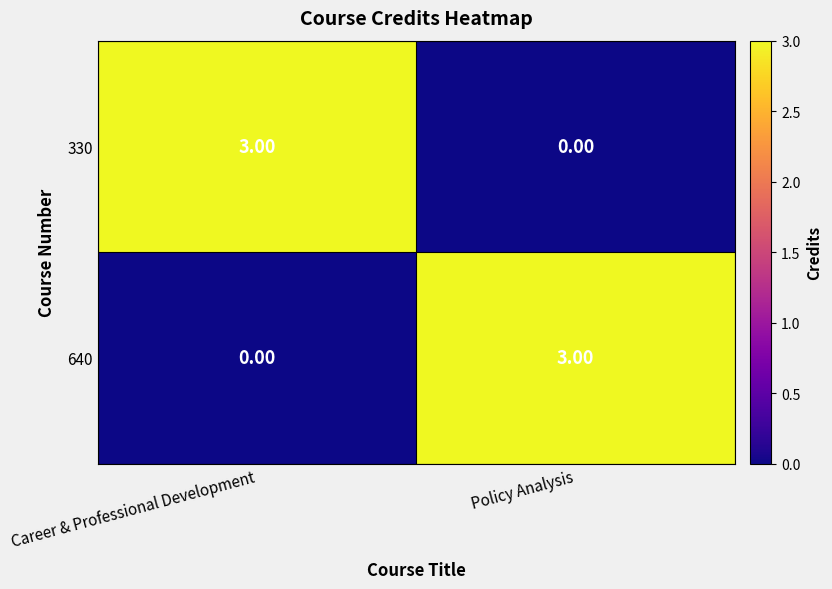

What is the spread (max minus min) of values at Policy Analysis?

3